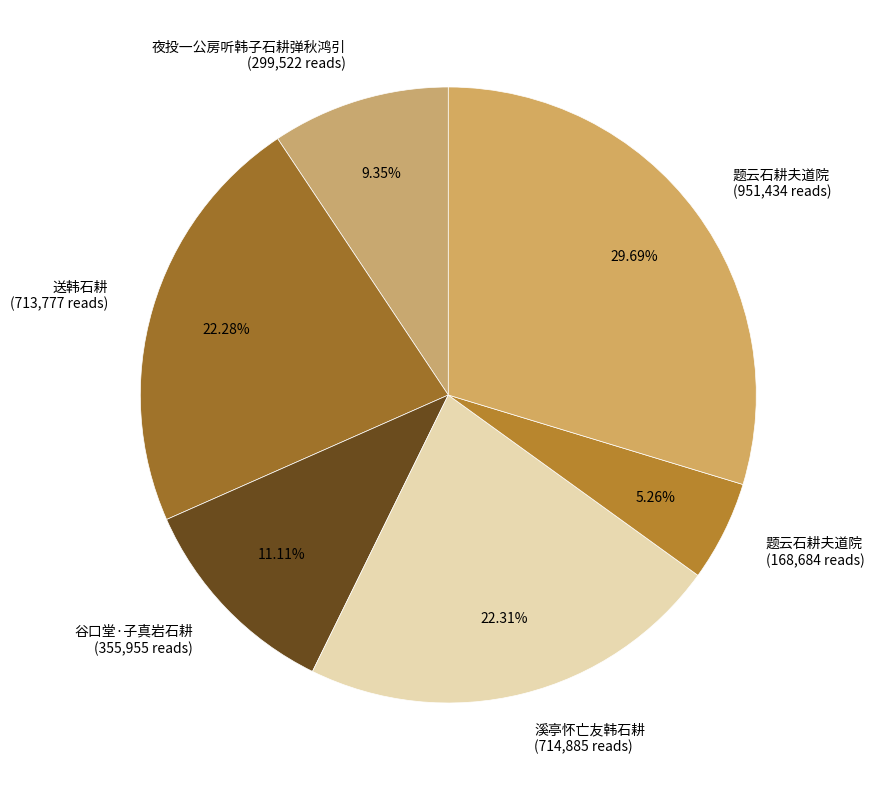

Is 题云石耕夫道院 (168,684 reads) the majority of the pie?

No